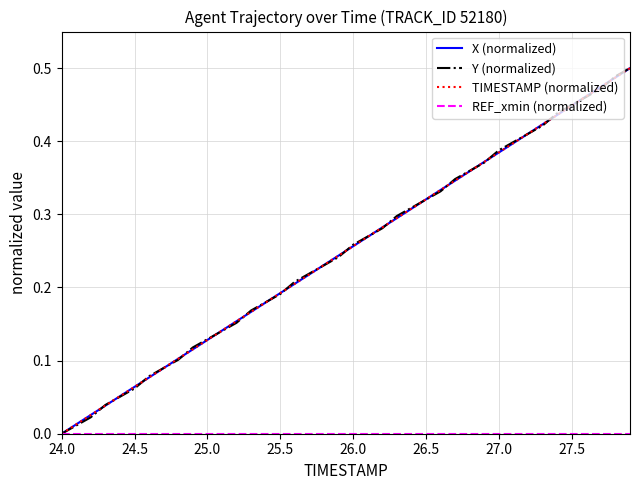

How many lines are shown in the chart?

4